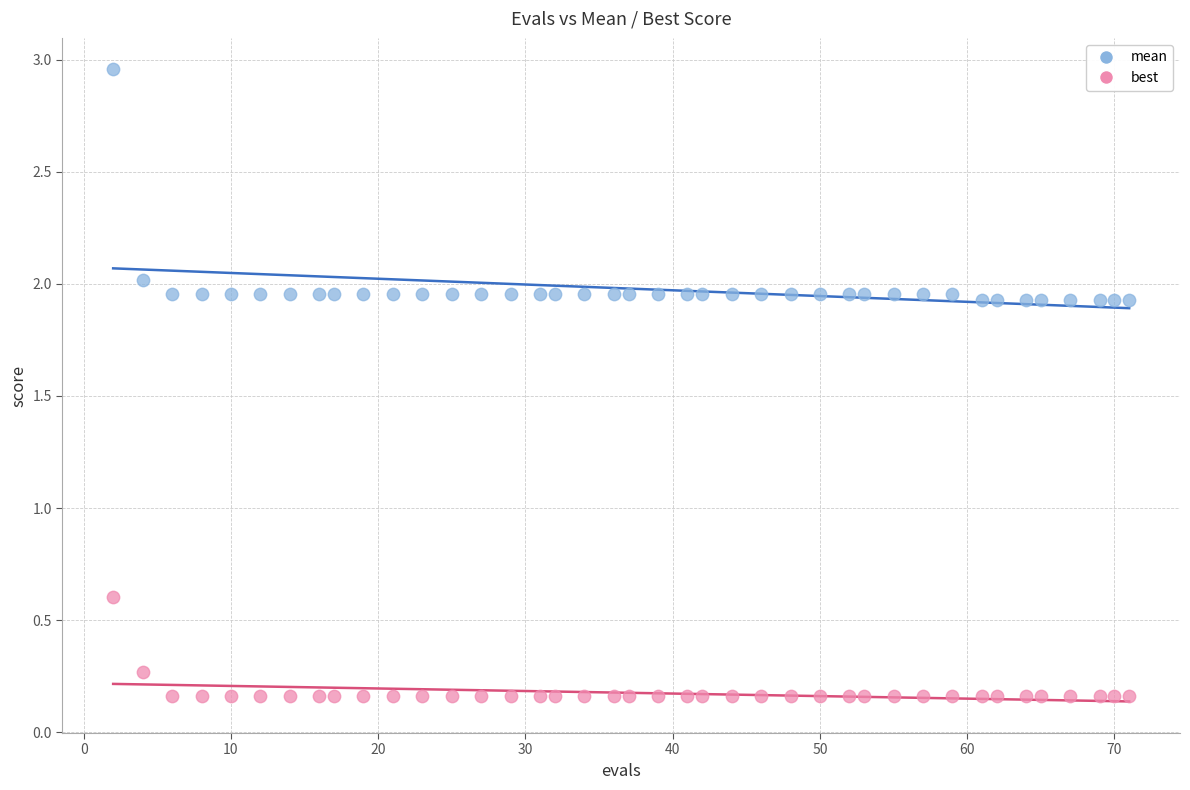

Which series reaches the maximum Y coordinate?

mean